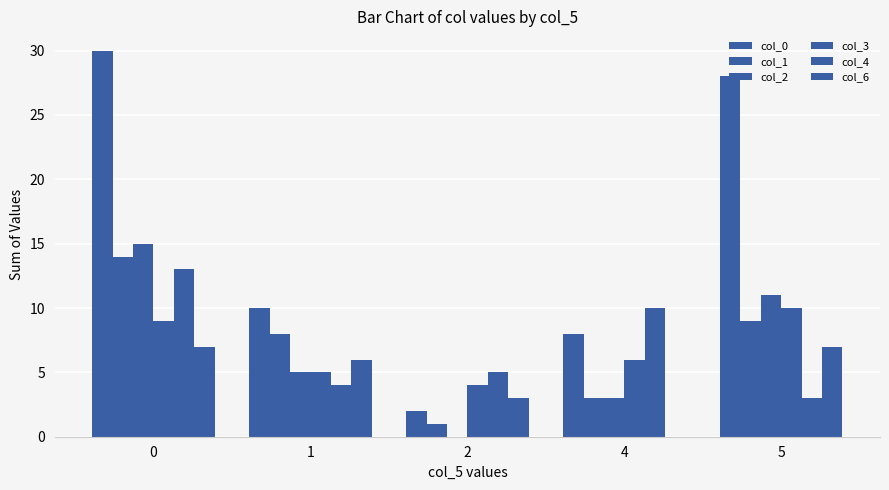

Count the col_3 values in the range 5 to 9.

3